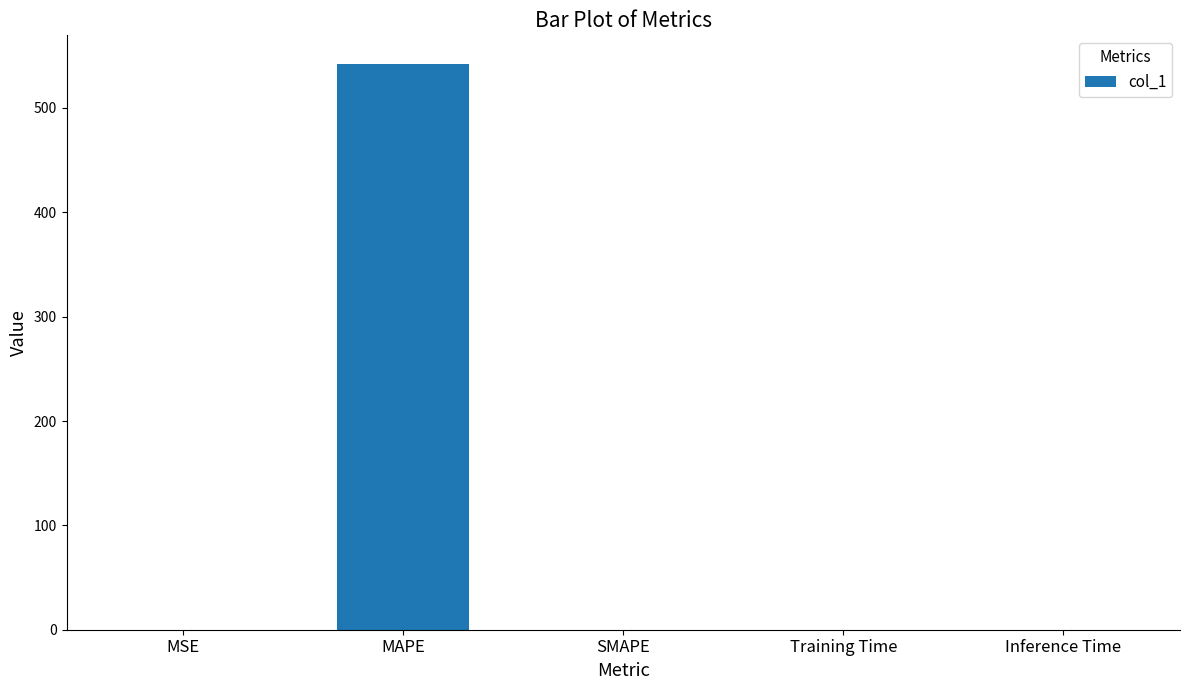

What is the maximum value shown in the chart?

542.4